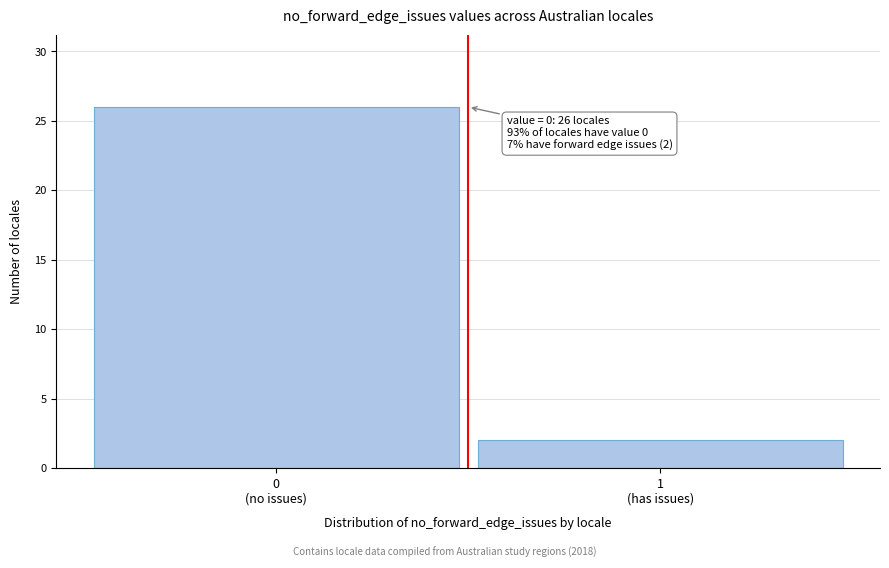

Reading left to right, transcribe all the data shown in this chart.

26	2